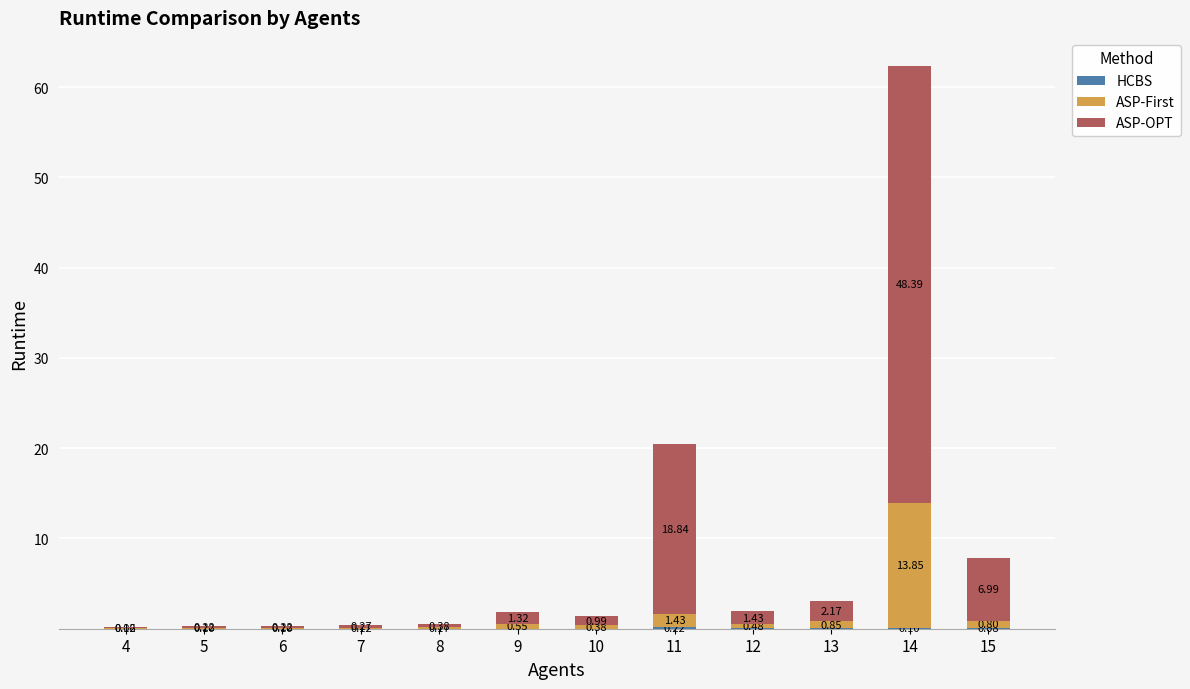

At which category is the sum across all series the highest?

14